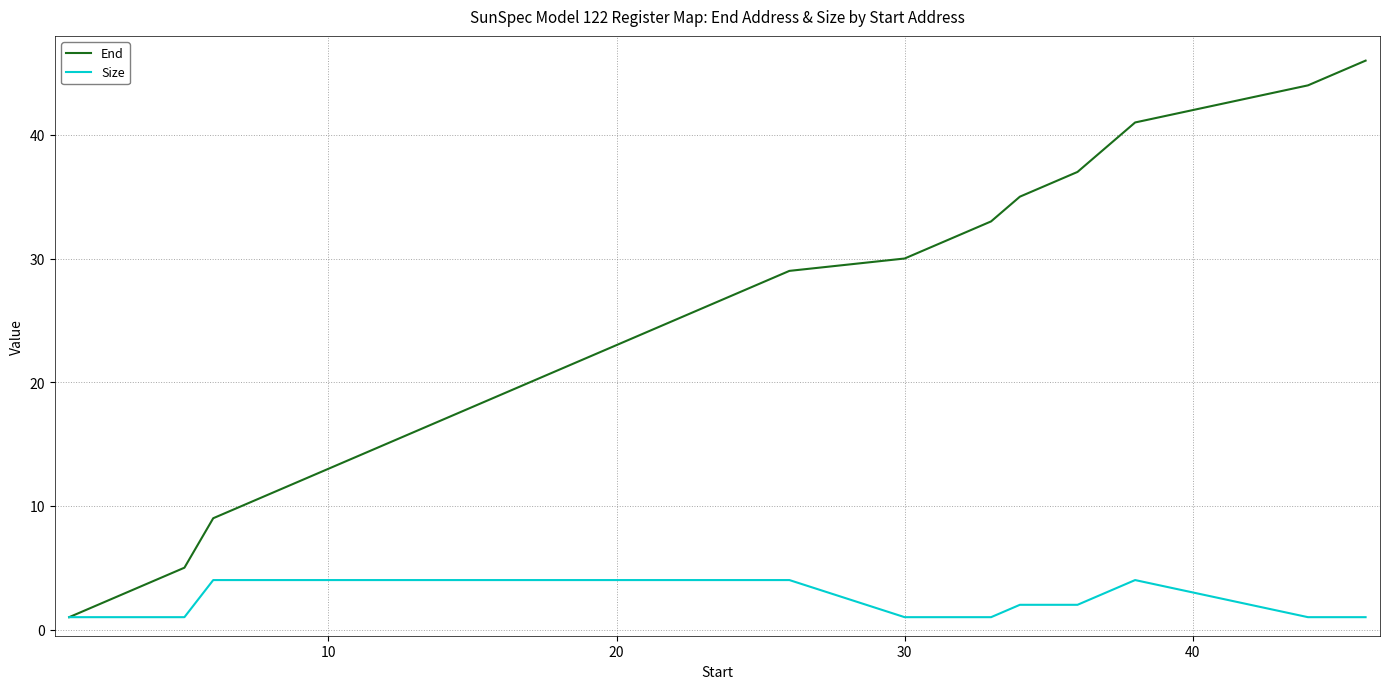

Which series has the largest total across all categories?

End